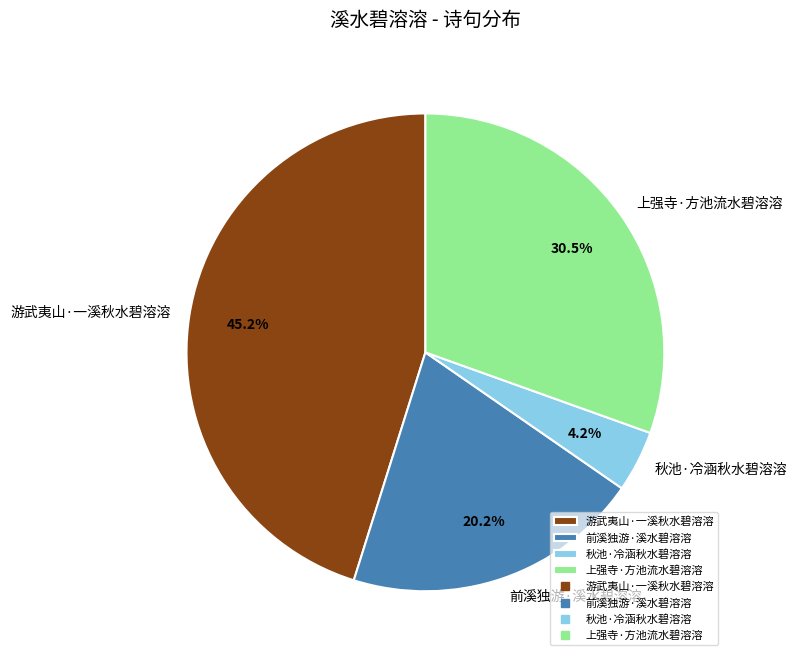

Is there any slice that represents more than half of the pie?

No